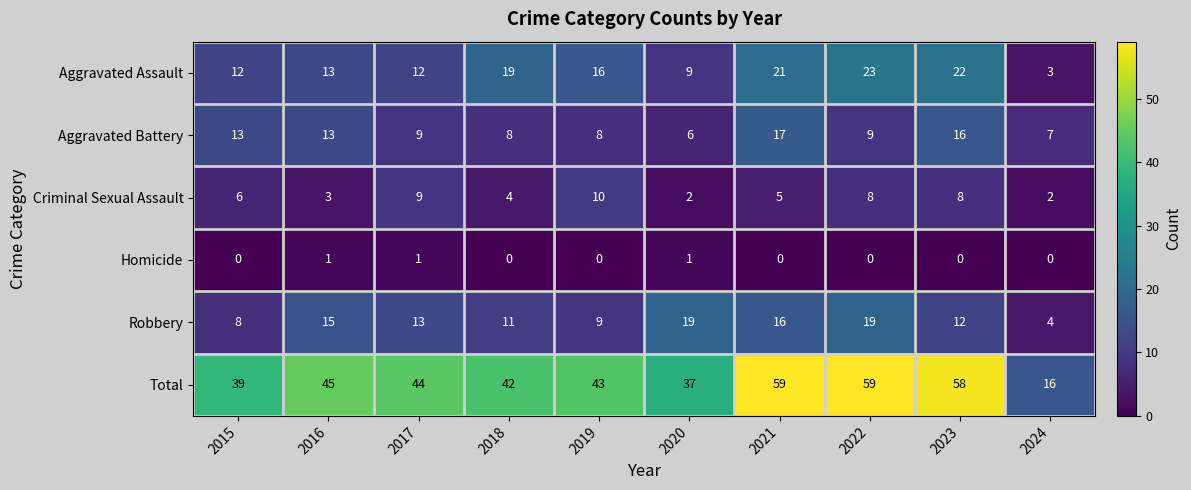

Between 2015 and 2016, which series saw the biggest shift?

Robbery